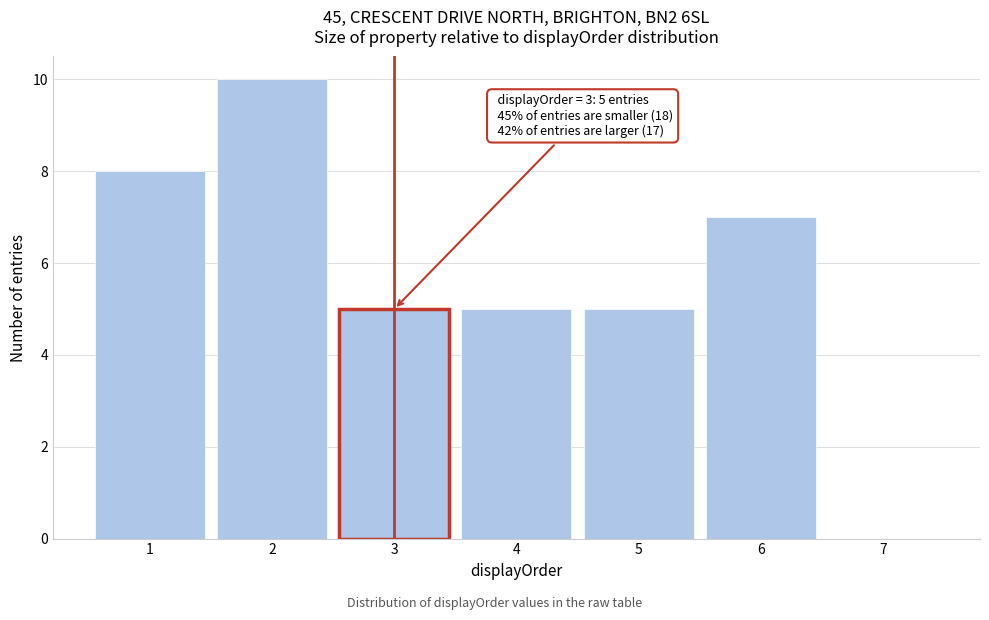

Which range on the x-axis has the tallest bar?

1.5 to 2.5